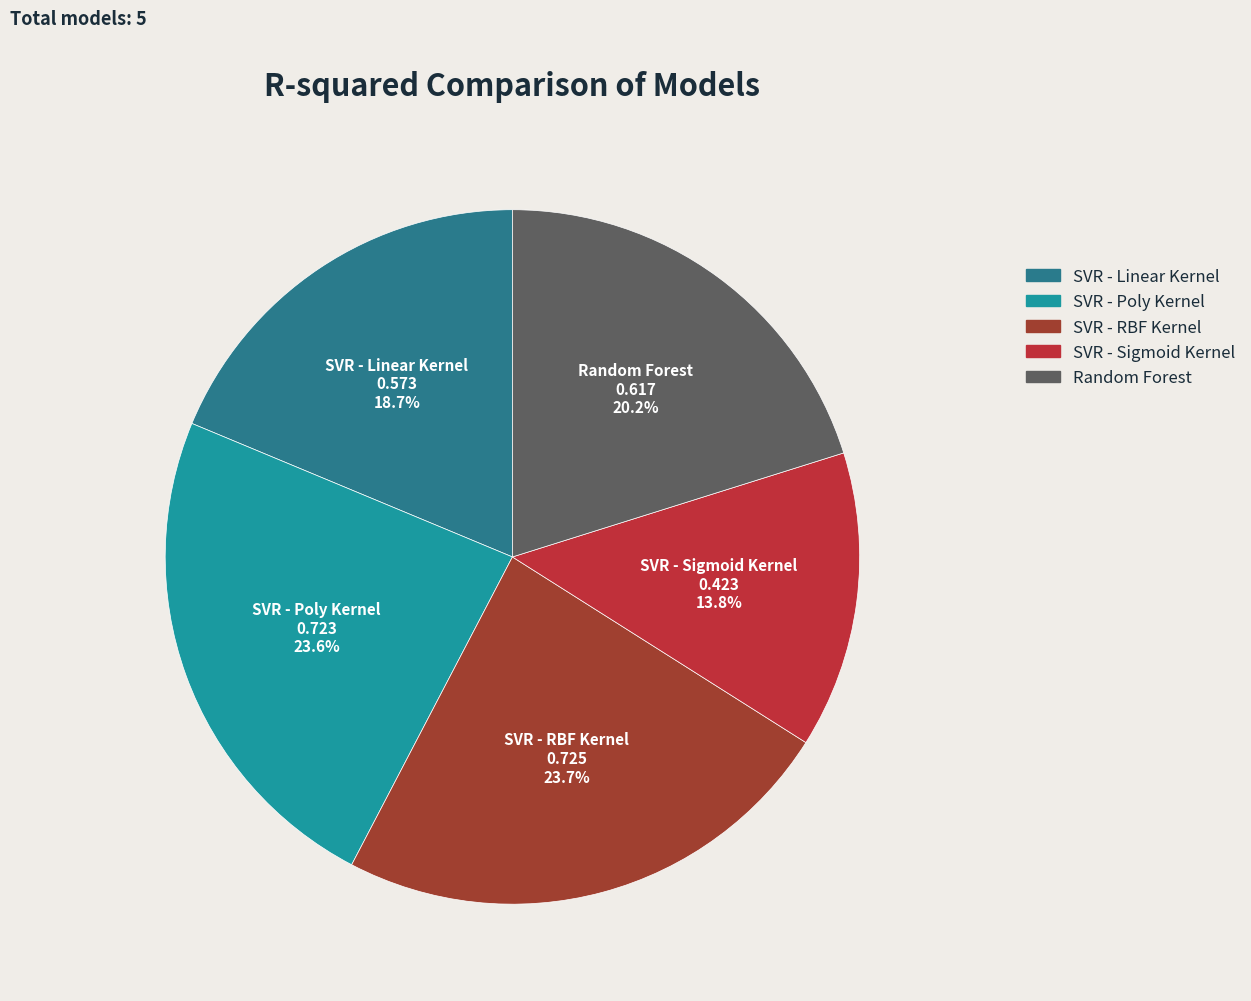

Does Random Forest account for over 50% of the chart?

No